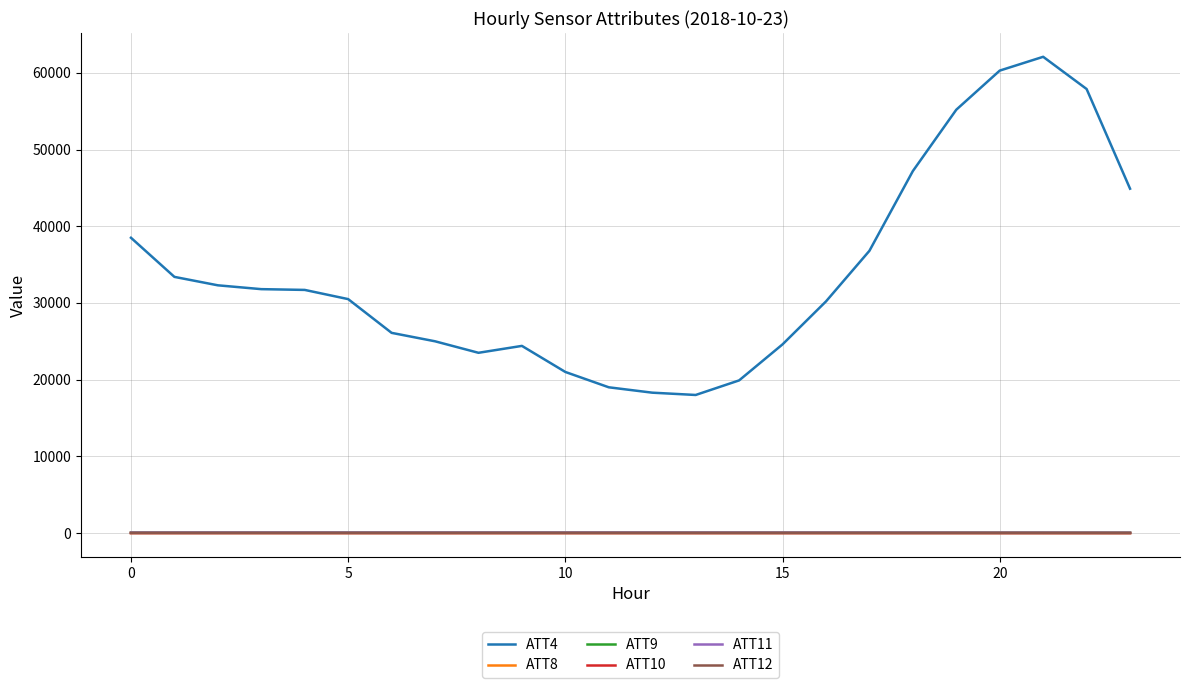

Which series has the largest range (max minus min)?

ATT4